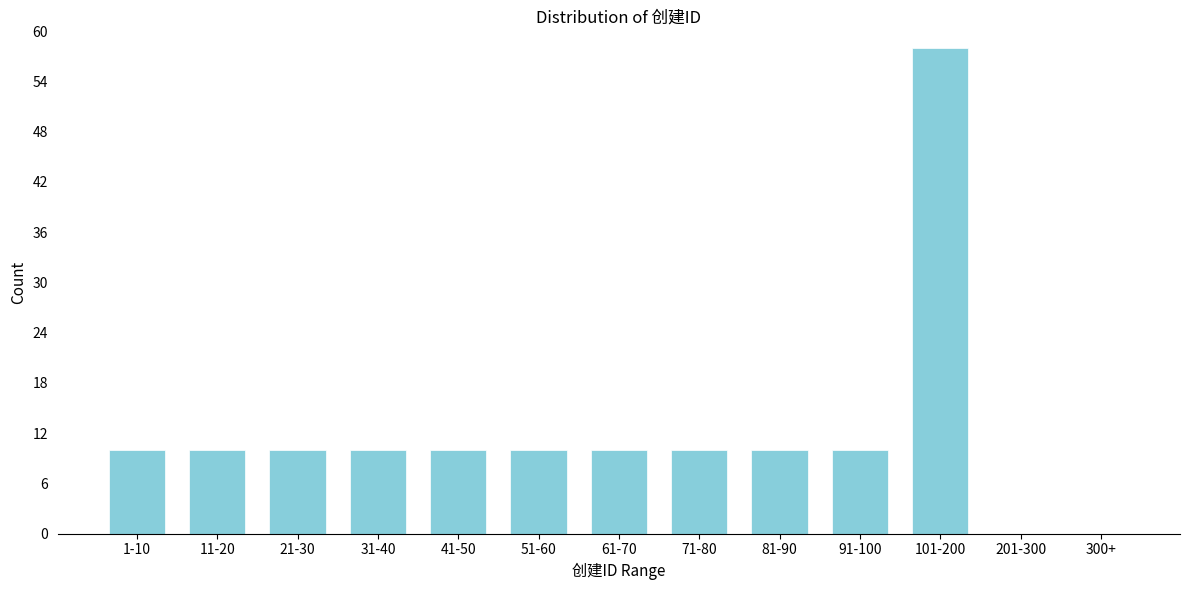

Reading right to left, list all the values displayed in this chart.

300+=0	201-300=0	101-200=58	91-100=10	81-90=10	71-80=10	61-70=10	51-60=10	41-50=10	31-40=10	21-30=10	11-20=10	1-10=10